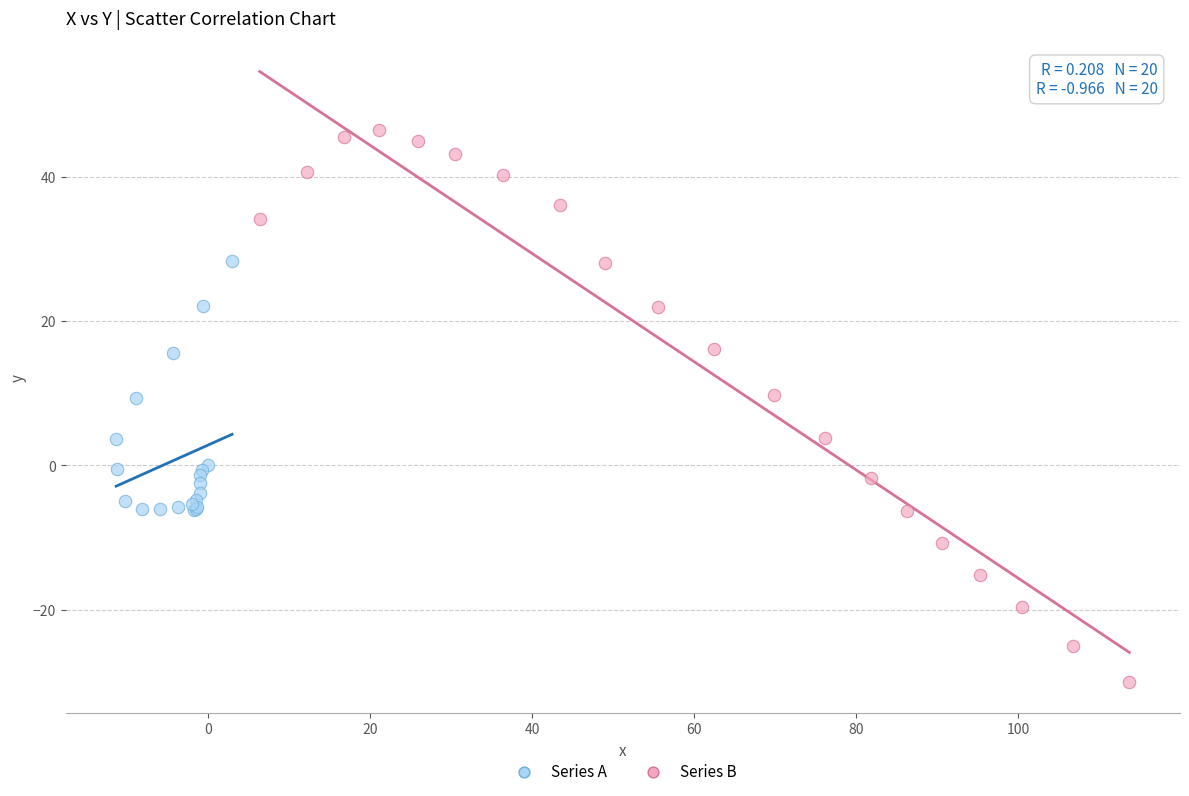

What are all the series names shown in the legend?

Series A, Series B